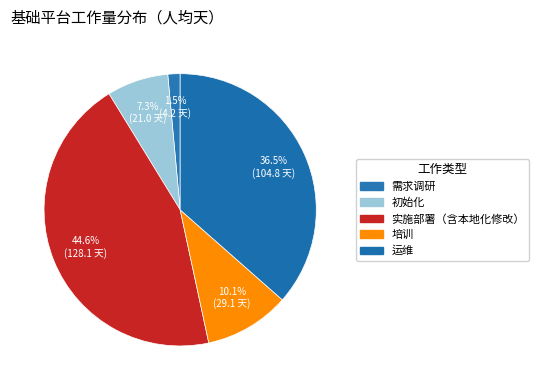

To the nearest percent, what is the difference between the largest and smallest slice percentages?

43%